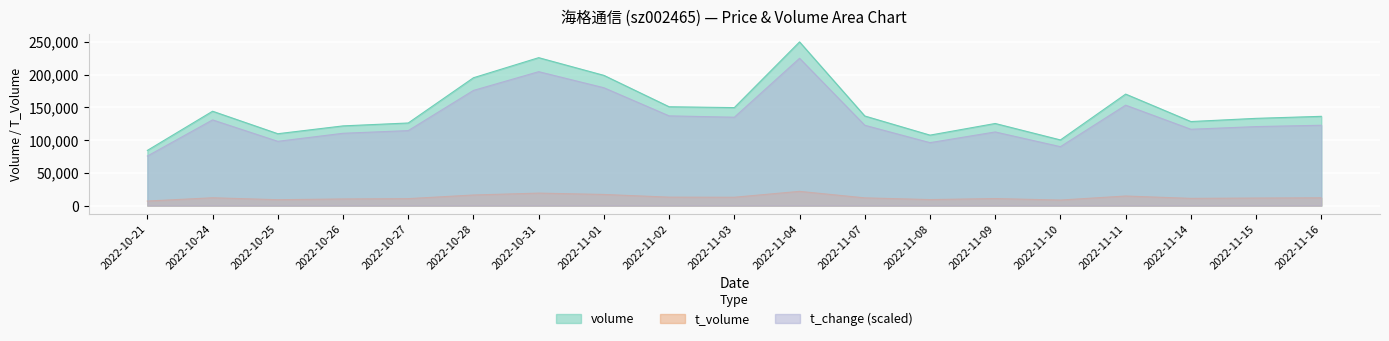

What position from the left is 2022-11-08?

13